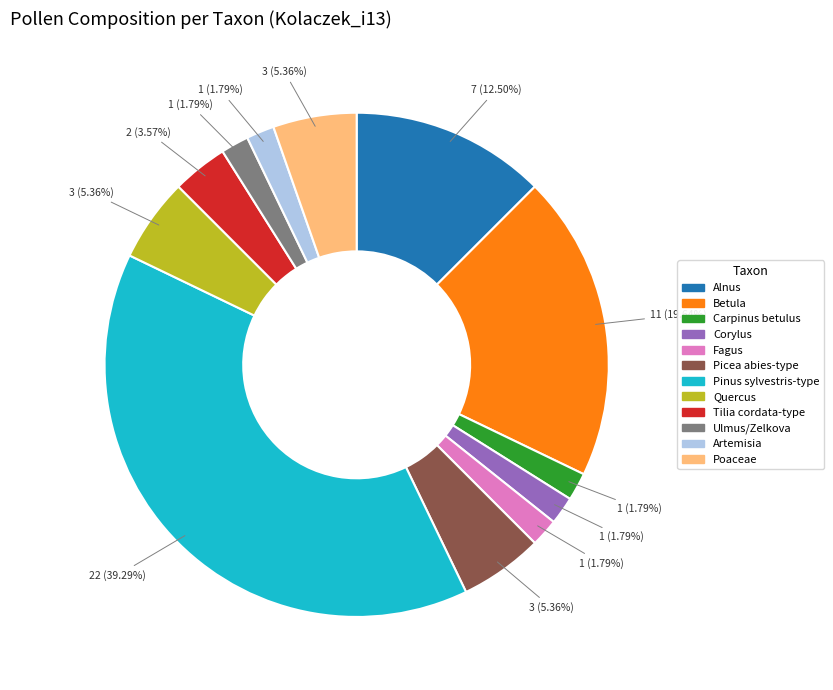

How many segments does this pie chart have?

12